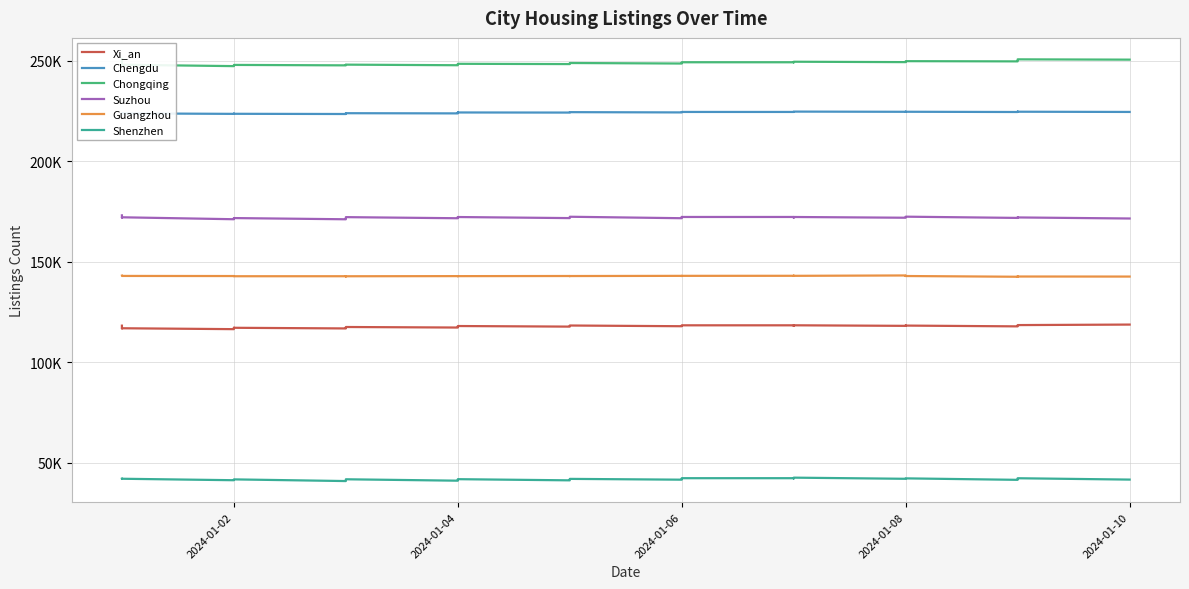

Reading right to left, list all the values displayed in this chart.

Xi_an: 118762	118510	118468	118186	117870	118259	118220	118186	118267	118128	118405	118125	118396	118395	118372	118359	118141	117943	118296	118148	117968	117749	118040	118003	117911	117482	117287	117554	117496	117375	117198	116840	117165	117177	117134	116840	116484	116931	116886	118227
Chengdu: 224630	224742	224796	224707	224600	224721	224756	224741	224722	224704	224803	224635	224629	224628	224616	224608	224561	224398	224526	224466	224447	224321	224369	224377	224327	224053	223915	224003	224012	223977	223830	223604	223709	223712	223780	223711	223673	223918	223952	223976
Chongqing: 250673	250823	250773	250270	249808	249917	249807	249750	249715	249435	249629	249314	249366	249367	249355	249323	248985	248739	248996	248844	248611	248465	248599	248583	248466	248087	247889	248178	248087	248039	248042	247829	248042	248029	247983	247756	247445	248122	248050	250996
Suzhou: 171579	172105	172111	171996	171869	172486	172453	172408	172278	171959	172327	172010	172337	172337	172338	172356	172058	171719	172448	172376	172160	171776	172309	172312	172271	171950	171703	172256	172230	172075	171793	171191	171791	171798	171716	171456	171212	172180	172067	173140
Guangzhou: 142669	142691	142680	142694	142574	142941	142970	142963	143110	143220	143034	143107	143049	143026	142969	142935	143007	143021	142930	142886	142923	142947	142882	142870	142867	142897	142893	142819	142770	142802	142849	142836	142835	142852	142879	142929	142925	142982	143007	143130
Shenzhen: 41580	42253	42144	41849	41460	42188	42141	42121	42094	41977	42546	42157	42280	42276	42264	42210	41877	41538	41933	41707	41492	41208	41789	41766	41606	41240	41035	41738	41579	41489	41288	40848	41683	41674	41612	41410	41267	42000	41914	42001